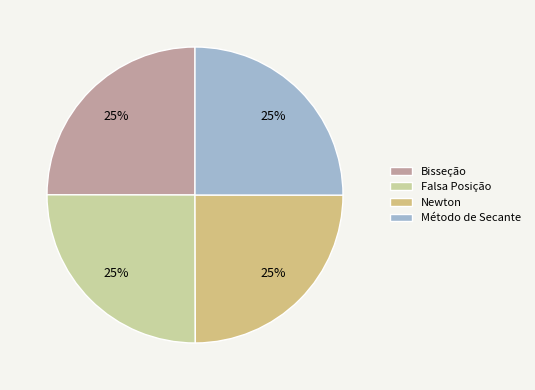

Is Newton the majority of the pie?

No